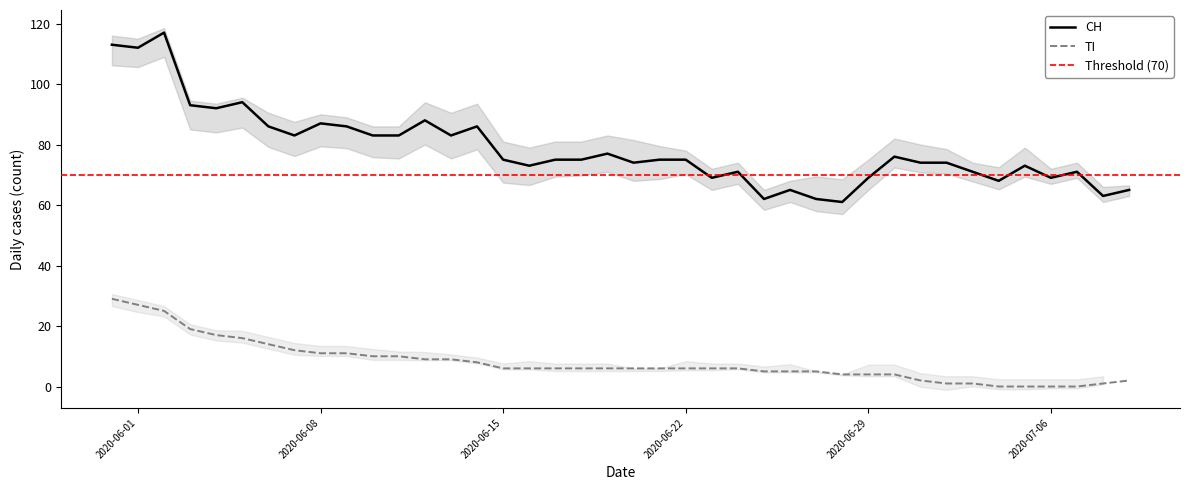

What is the total value across all series at 19?

104